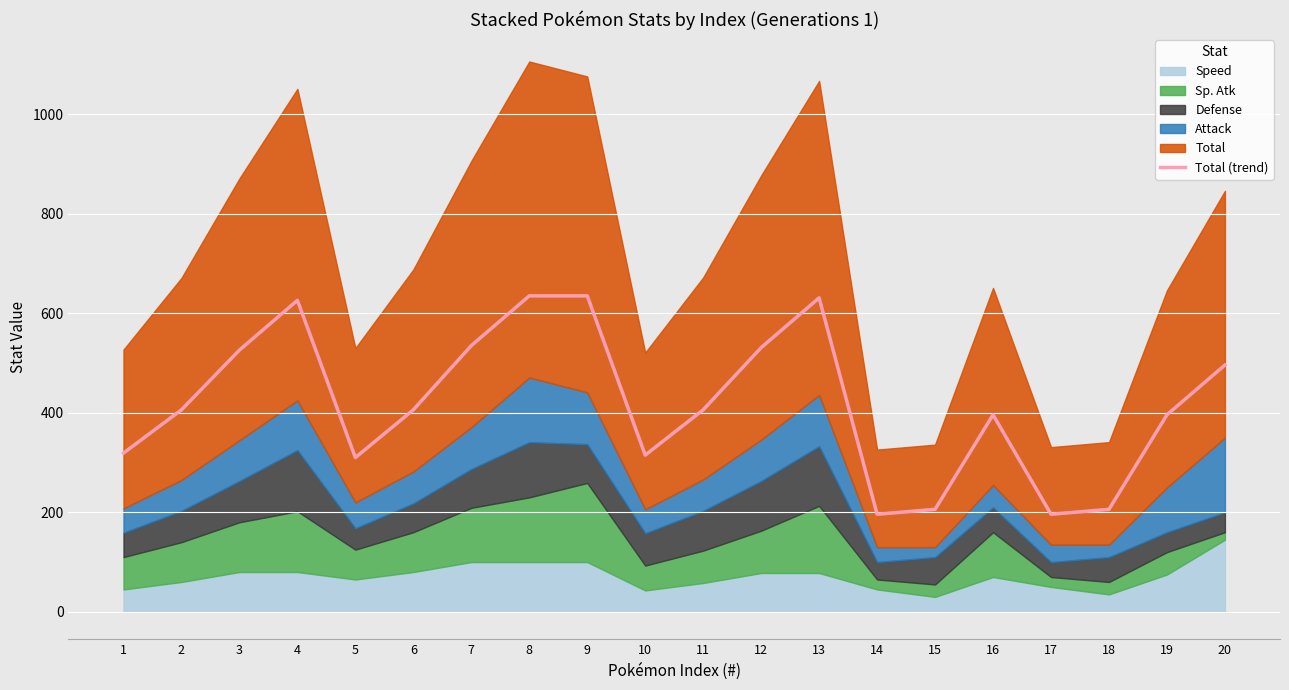

What is the maximum value for Total (trend)?

635